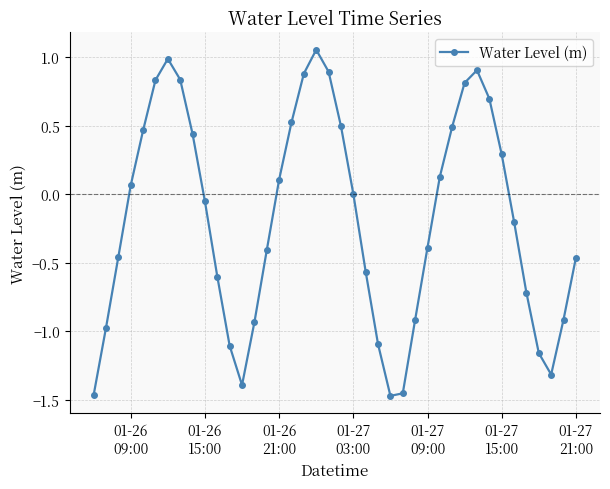

How many points are lower than both their immediate neighbors (excluding endpoints)?

3